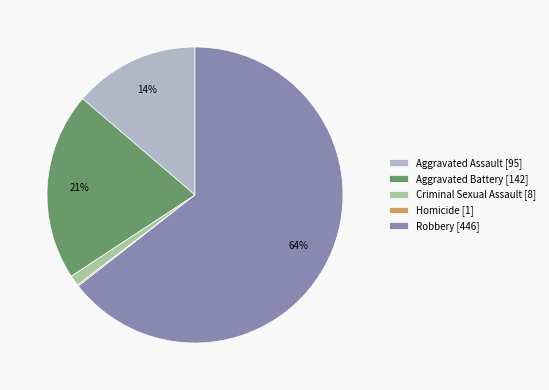

Which slice is the largest?

Robbery